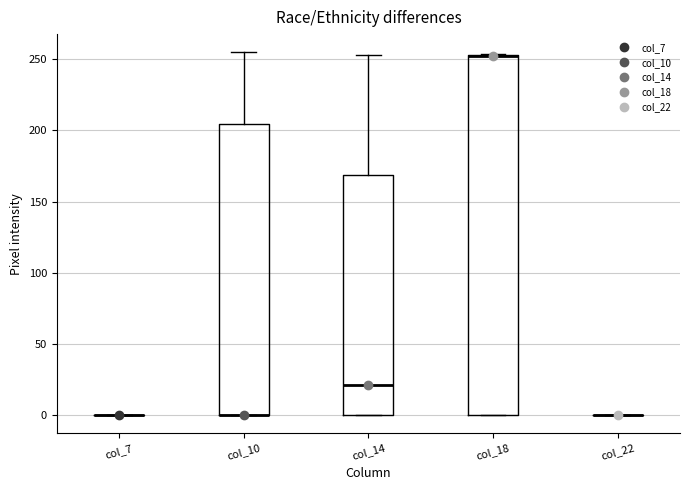

Where is the lower edge of the box for col_14 on the y-axis? The values are not printed on the chart, so give them approximately, as read against the axis.

0